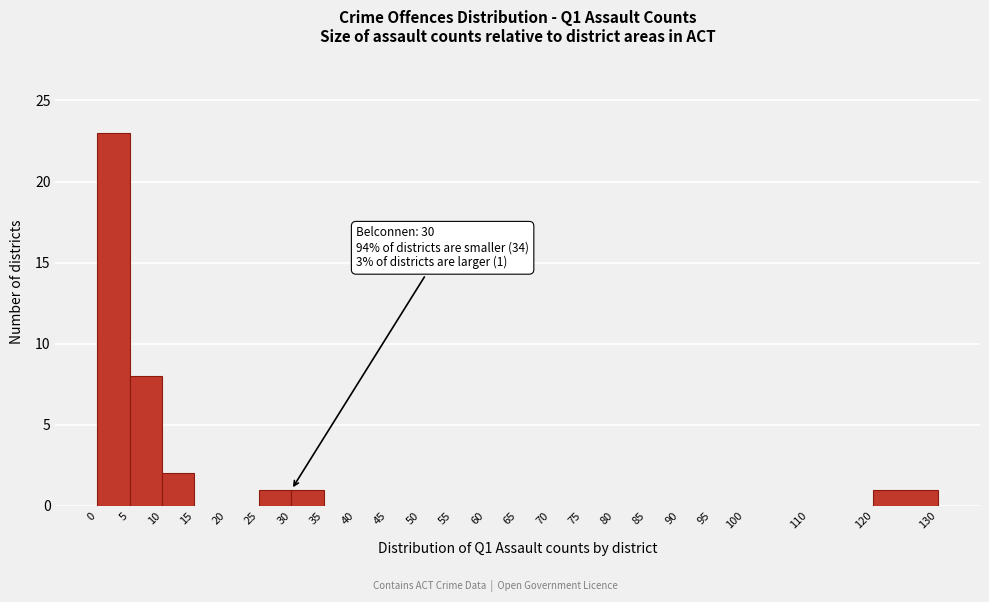

Over which range of the x-axis is the bar tallest?

0 to 5